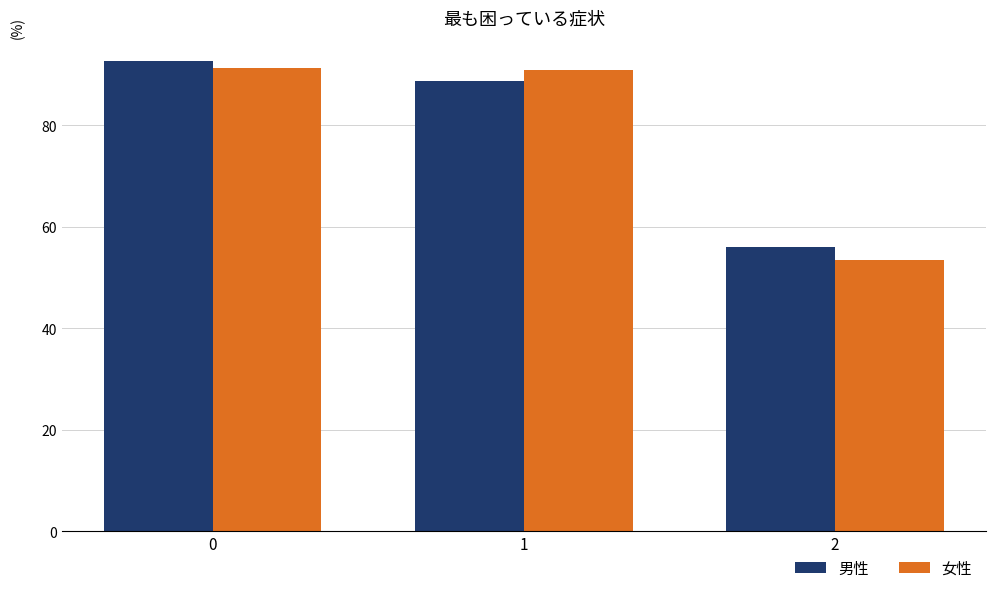

Is the value of 男性 at 2 greater than the value of 女性 at 1?

No